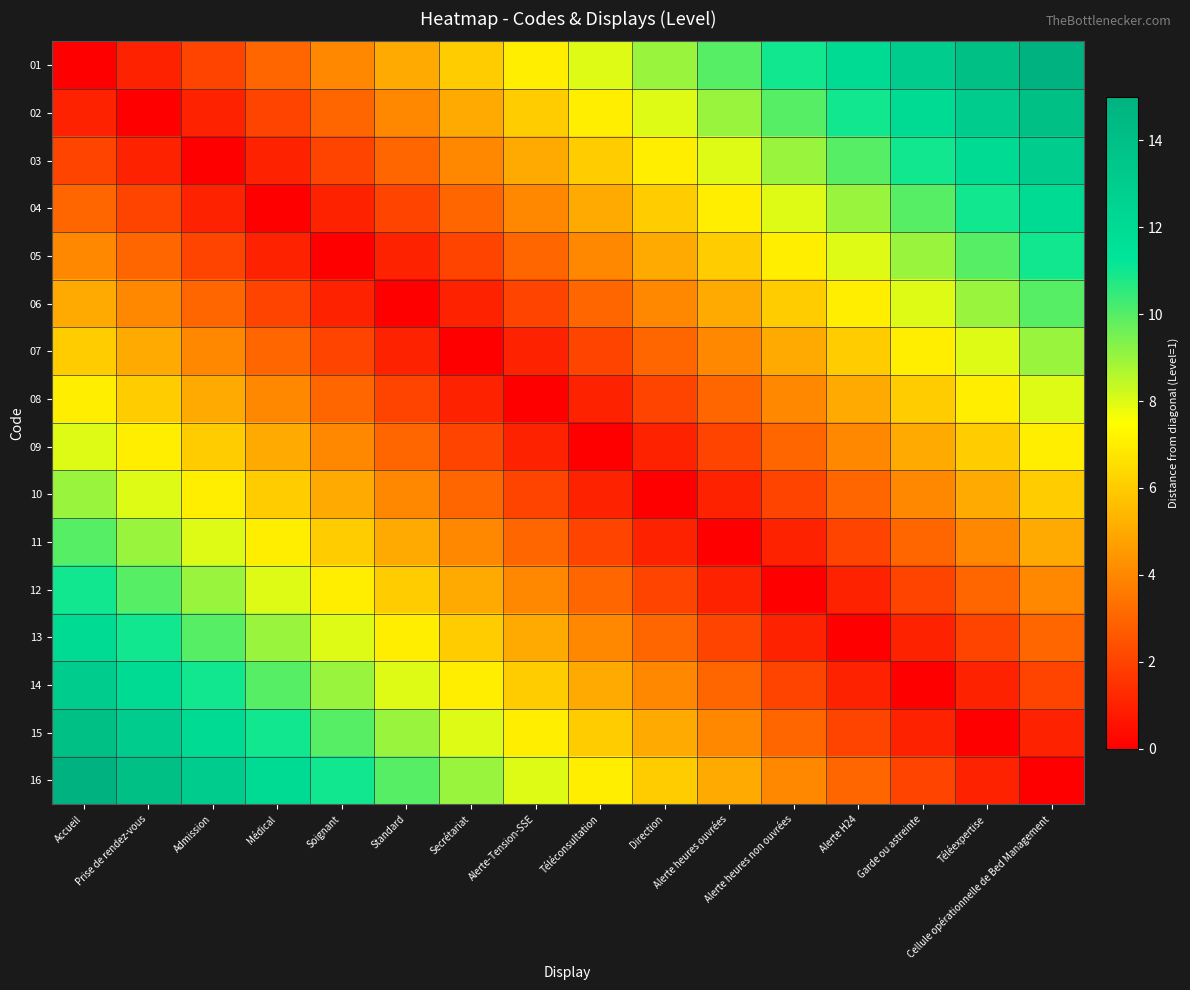

What is the total value across all series at Soignant?

76